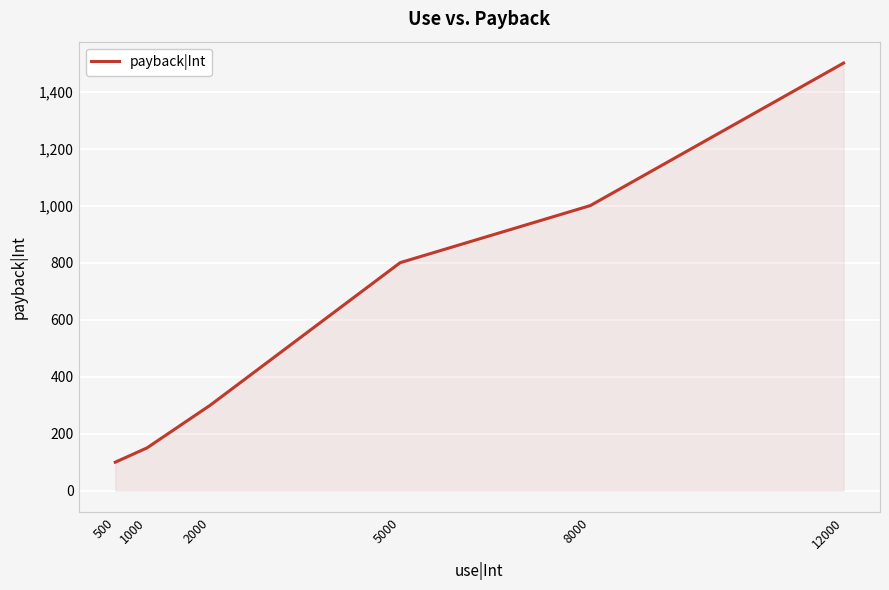

True or false: the data shows 1682 at 8000.

False